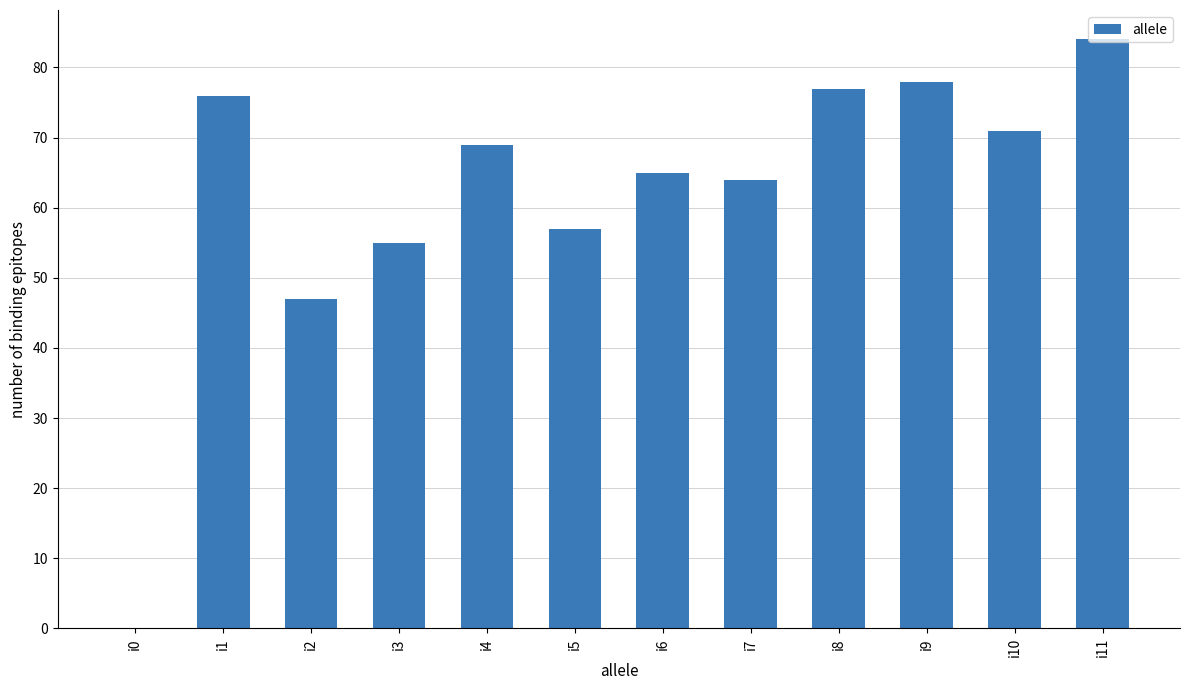

The chart shows a value of 65 at i6. True or false?

True